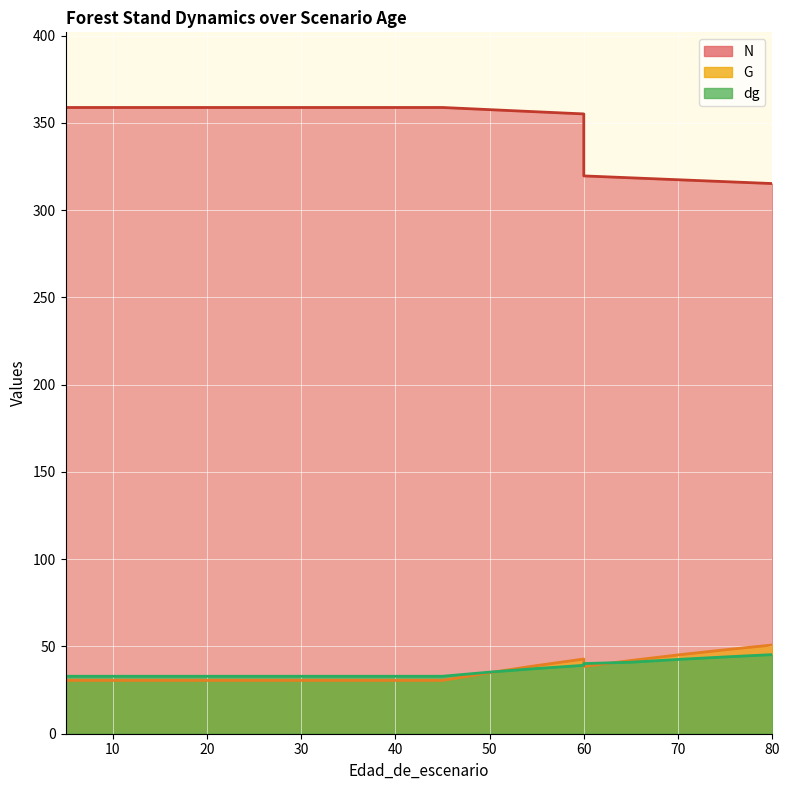

Is it true that G equals 30.5 at 30?

True